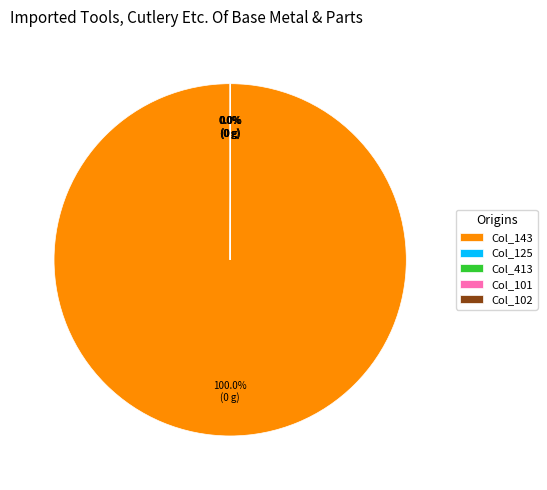

Which slice is the largest?

Col_143